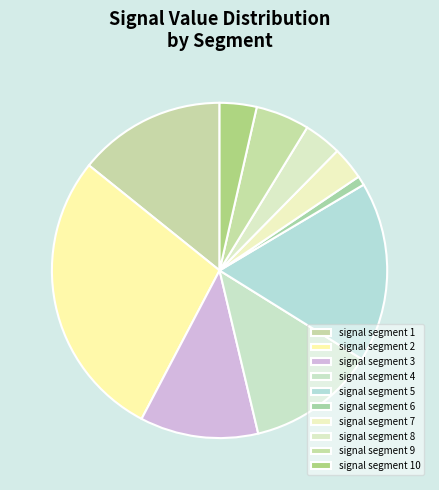

What is the smallest slice in the pie chart?

signal segment 6